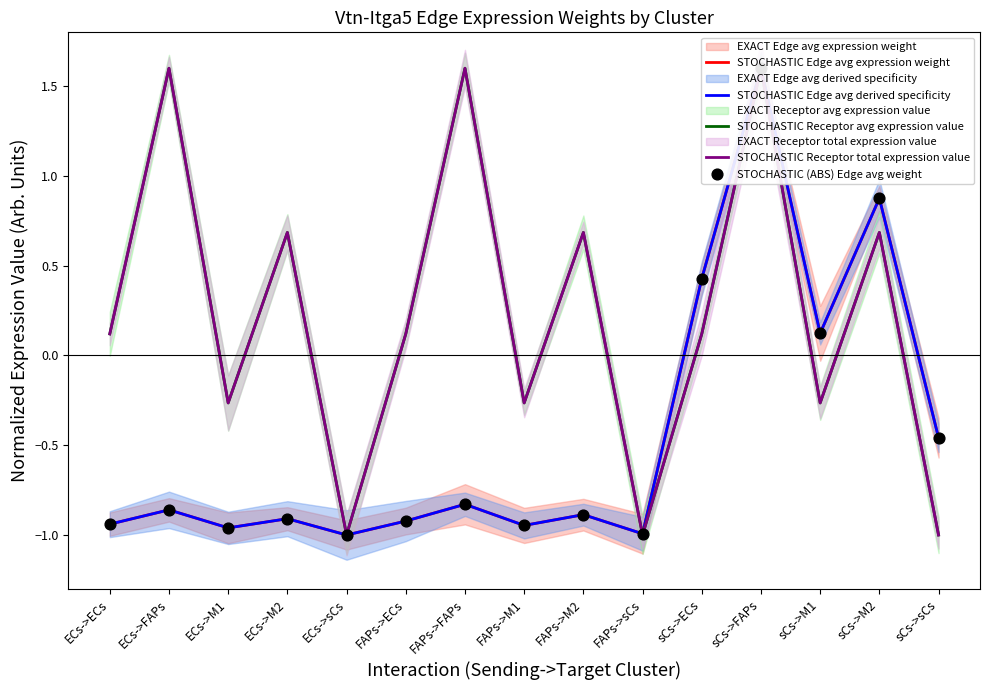

Which series has the largest total across all categories?

STOCHASTIC Receptor avg expression value